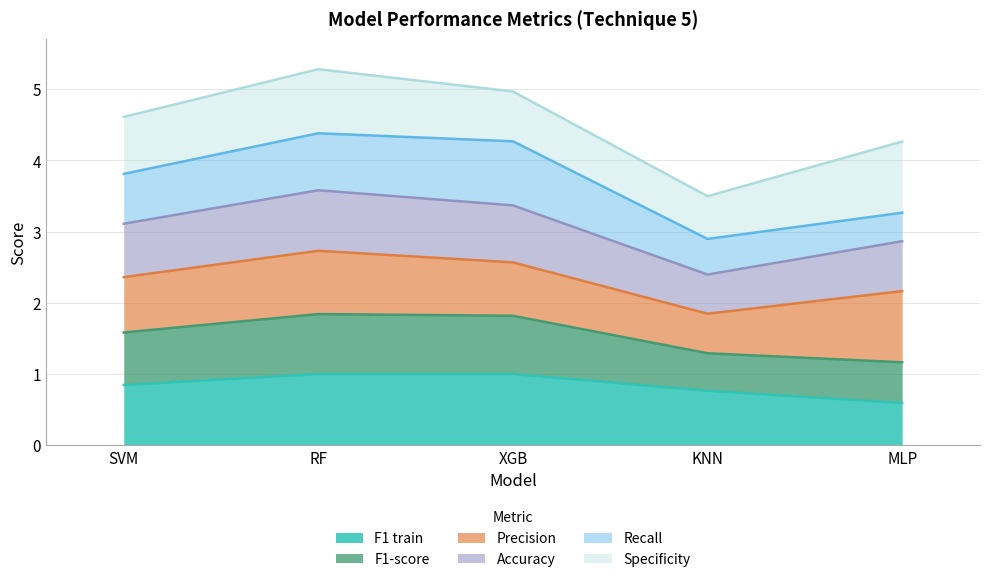

What is the lowest value of the F1 train series?

0.6